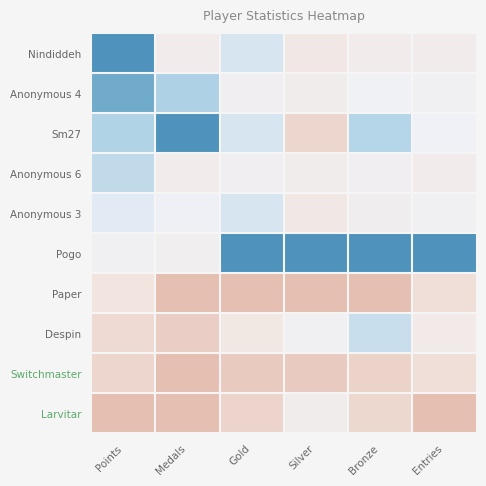

Which series has the largest total across all categories?

Pogo